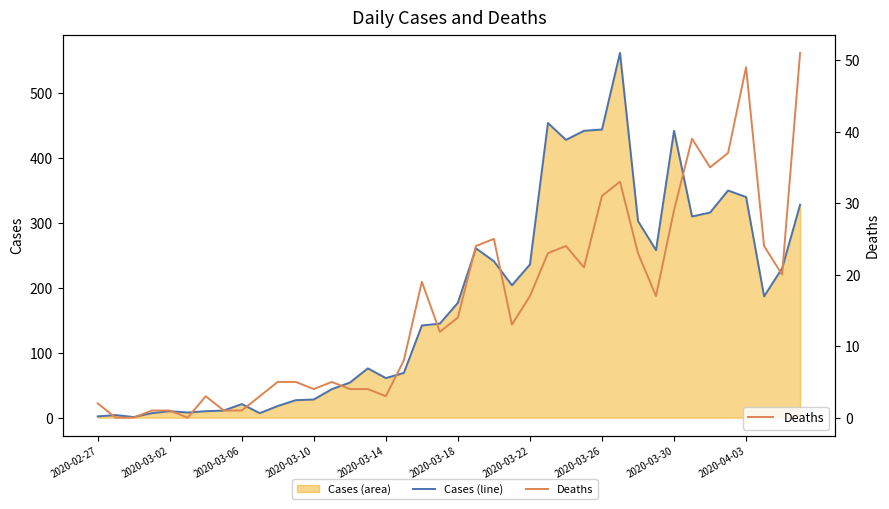

How many lines are shown in the chart?

2